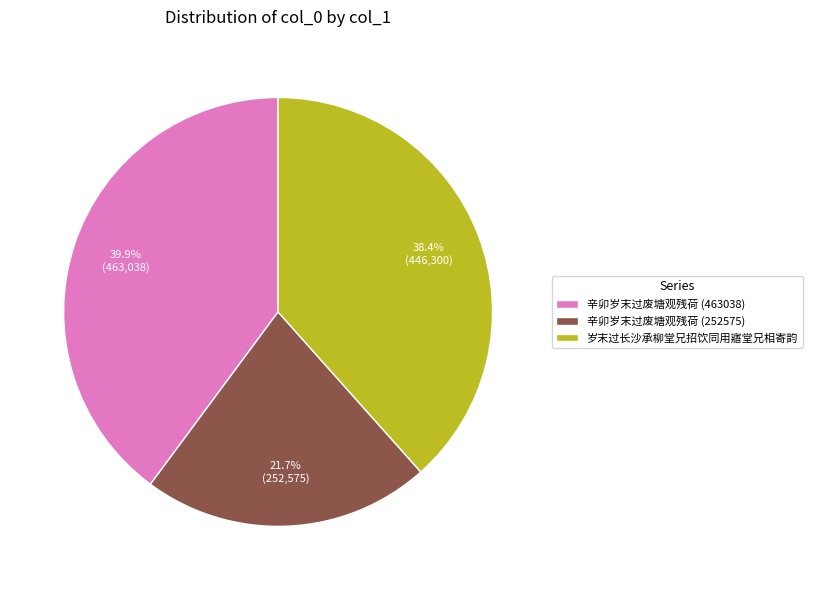

Is the sum of 辛卯岁末过废塘观残荷 (463038) and 辛卯岁末过废塘观残荷 (252575) greater than half?

Yes